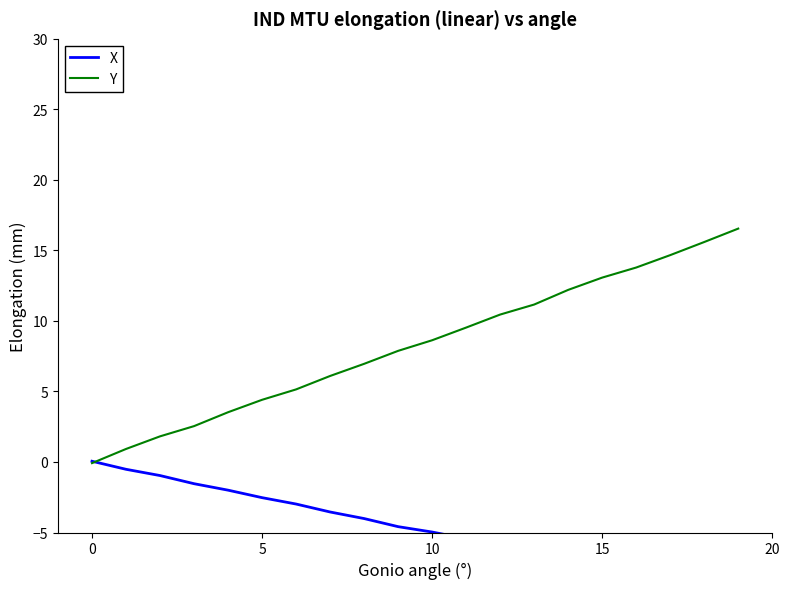

How many times do X and Y cross each other?

1